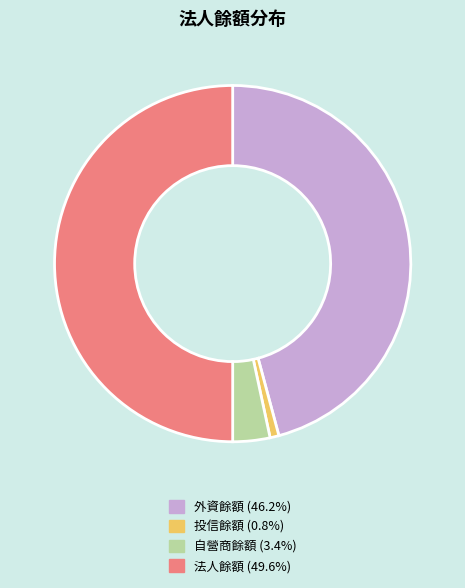

Rank the categories by value from highest to lowest.

法人餘額, 外資餘額, 自營商餘額, 投信餘額